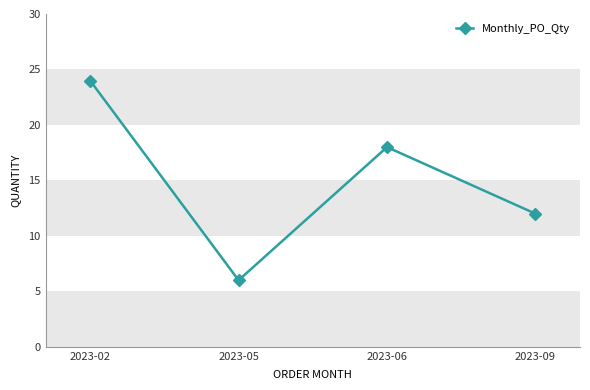

Rank the categories by value from lowest to highest.

2023-05, 2023-09, 2023-06, 2023-02